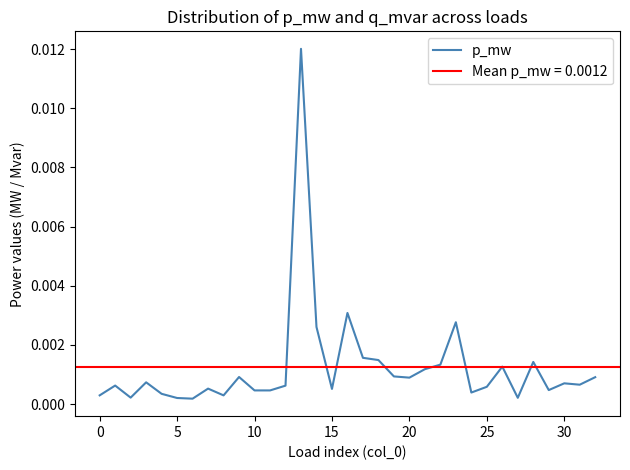

At which category does the chart reach its peak across all series?

13